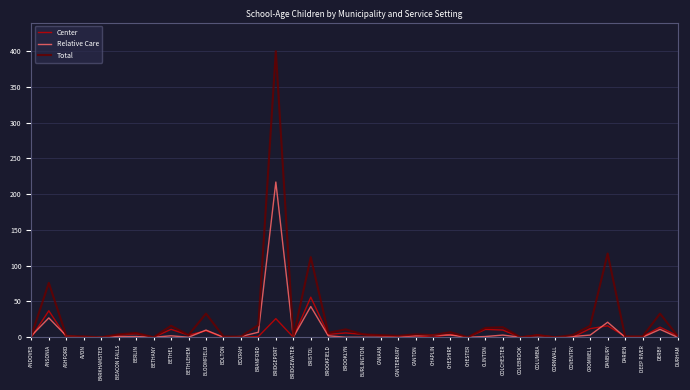

What is the difference between the second highest and second lowest values in the Relative Care series?

43